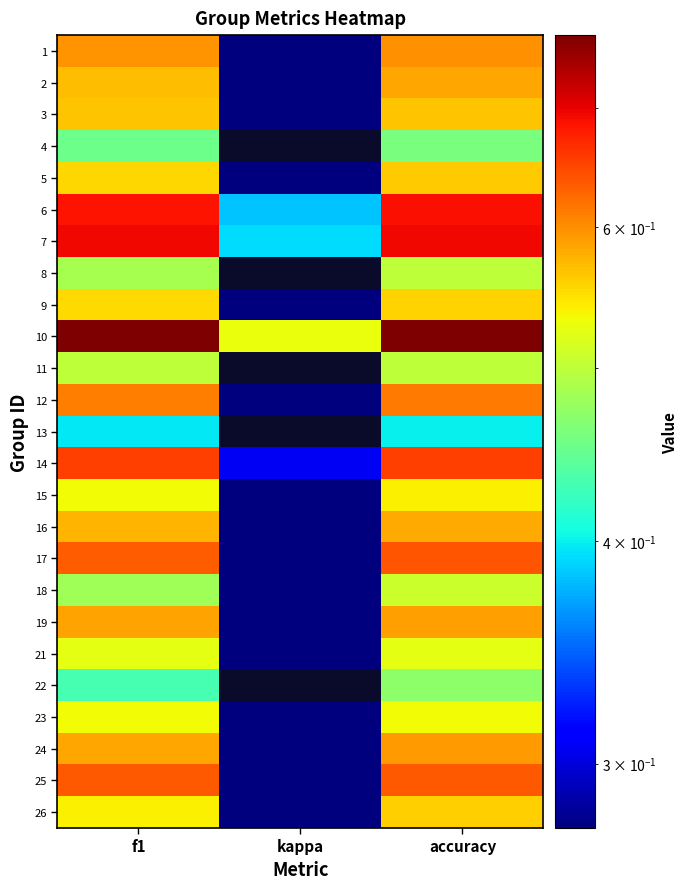

Reading right to left, list all the values displayed in this chart.

1: accuracy=0.6	kappa=0.2	f1=0.6
2: accuracy=0.6	kappa=0.2	f1=0.6
3: accuracy=0.6	kappa=0.1	f1=0.6
4: accuracy=0.5	kappa=-0.1	f1=0.5
5: accuracy=0.6	kappa=0.1	f1=0.6
6: accuracy=0.7	kappa=0.4	f1=0.7
7: accuracy=0.7	kappa=0.4	f1=0.7
8: accuracy=0.5	kappa=0.0	f1=0.5
9: accuracy=0.6	kappa=0.1	f1=0.6
10: accuracy=0.8	kappa=0.5	f1=0.8
11: accuracy=0.5	kappa=0.0	f1=0.5
12: accuracy=0.6	kappa=0.2	f1=0.6
13: accuracy=0.4	kappa=-0.2	f1=0.4
14: accuracy=0.7	kappa=0.3	f1=0.7
15: accuracy=0.5	kappa=0.1	f1=0.5
16: accuracy=0.6	kappa=0.2	f1=0.6
17: accuracy=0.6	kappa=0.3	f1=0.6
18: accuracy=0.5	kappa=0.0	f1=0.5
19: accuracy=0.6	kappa=0.2	f1=0.6
21: accuracy=0.5	kappa=0.0	f1=0.5
22: accuracy=0.5	kappa=-0.0	f1=0.4
23: accuracy=0.5	kappa=0.1	f1=0.5
24: accuracy=0.6	kappa=0.2	f1=0.6
25: accuracy=0.6	kappa=0.3	f1=0.6
26: accuracy=0.6	kappa=0.1	f1=0.5